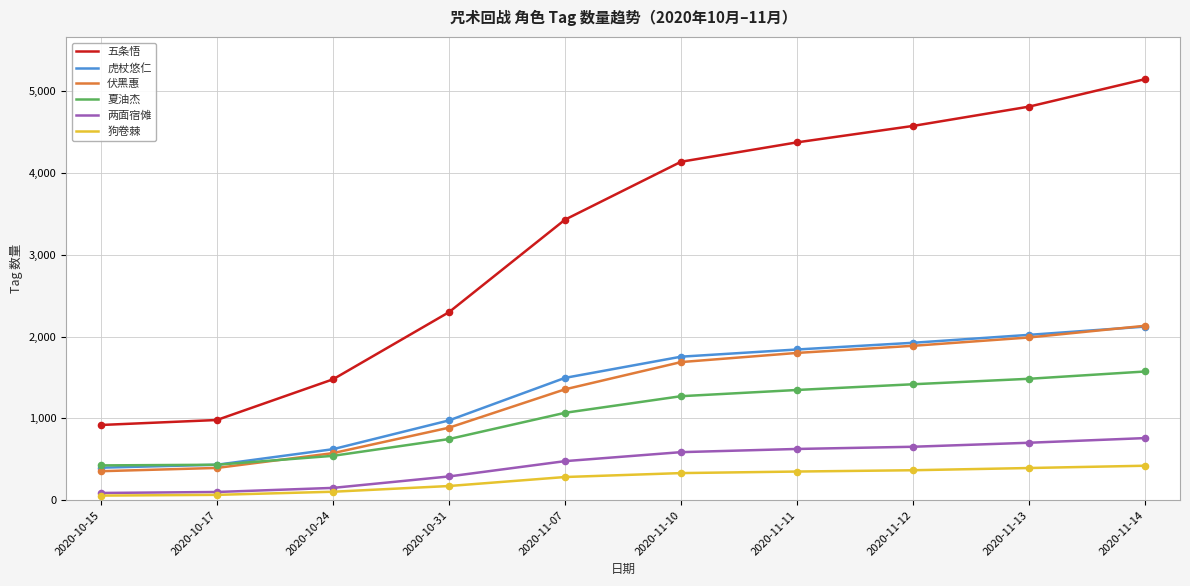

At which category is the sum across all series the highest?

2020-11-14